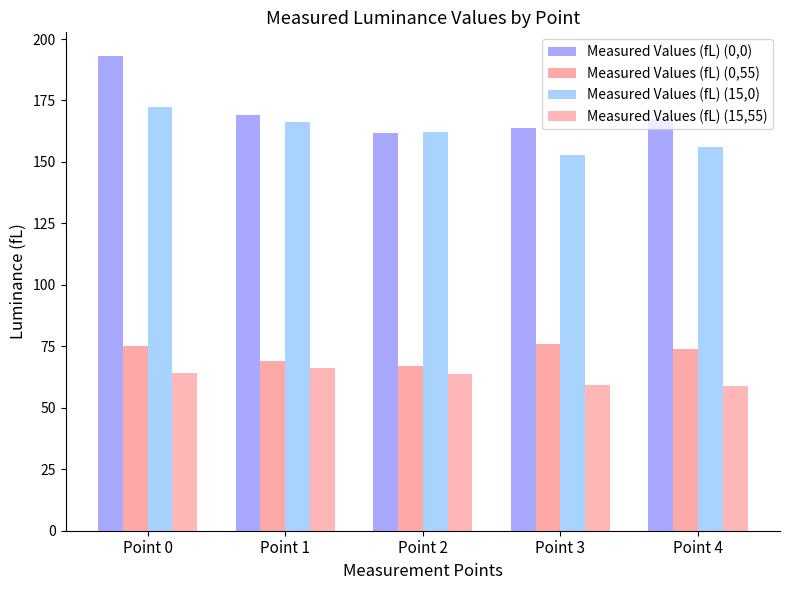

At which label does Measured Values (fL) (15,55) reach its peak?

Point 1